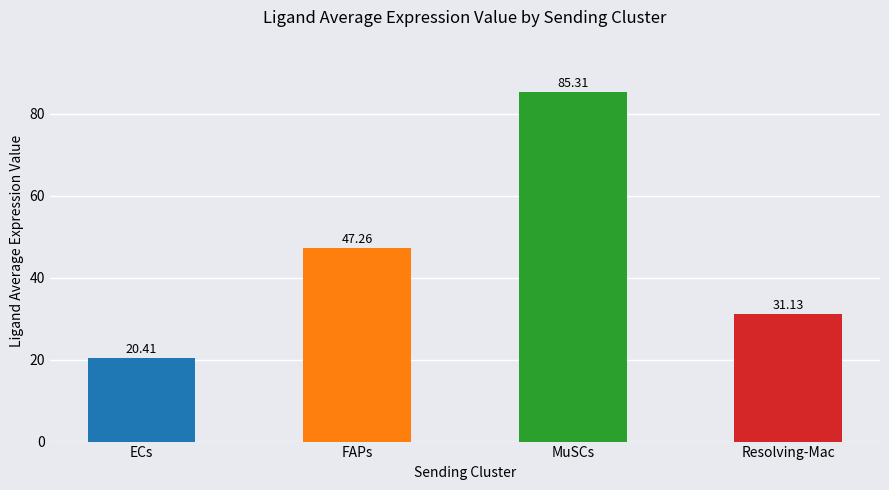

Which label corresponds to the largest value in the chart?

MuSCs